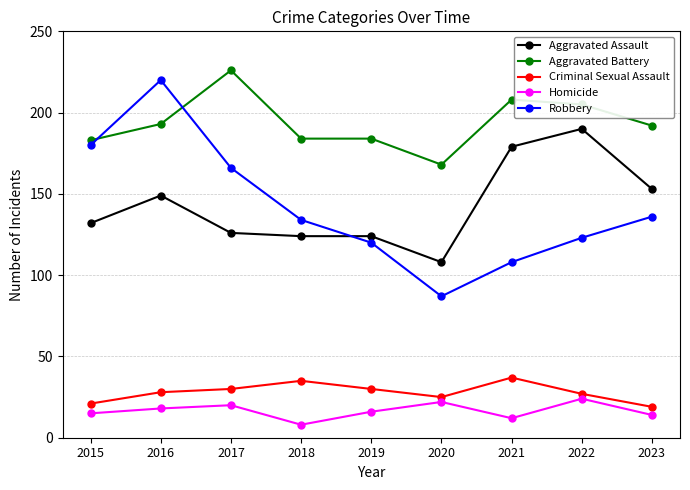

Between 2019 and 2022, which series saw the biggest shift?

Aggravated Assault